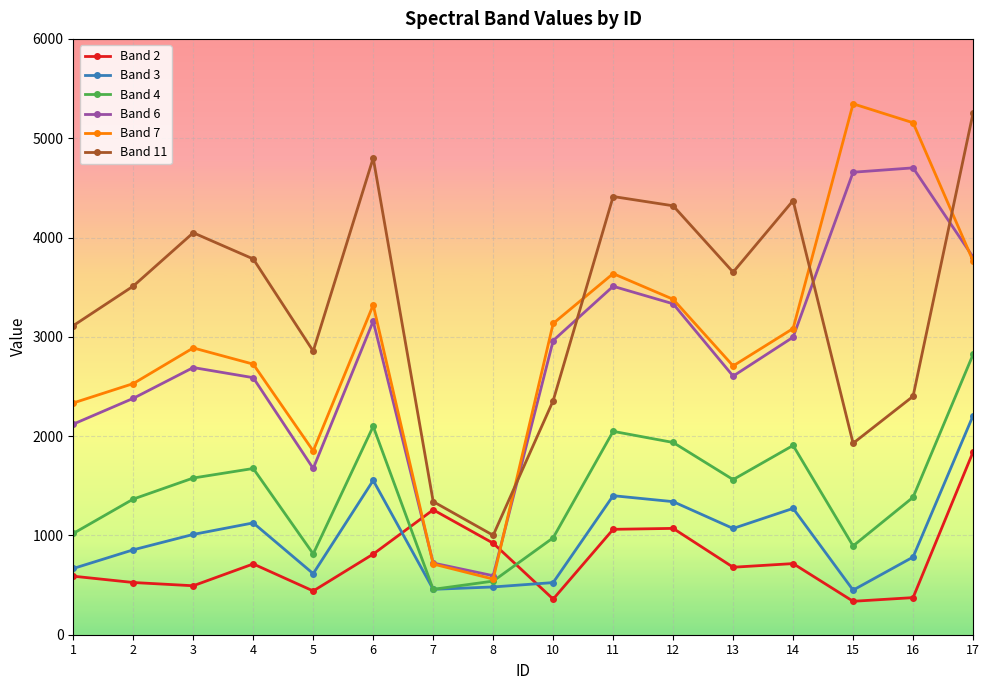

How many interior local peaks does the Band 6 series have?

4